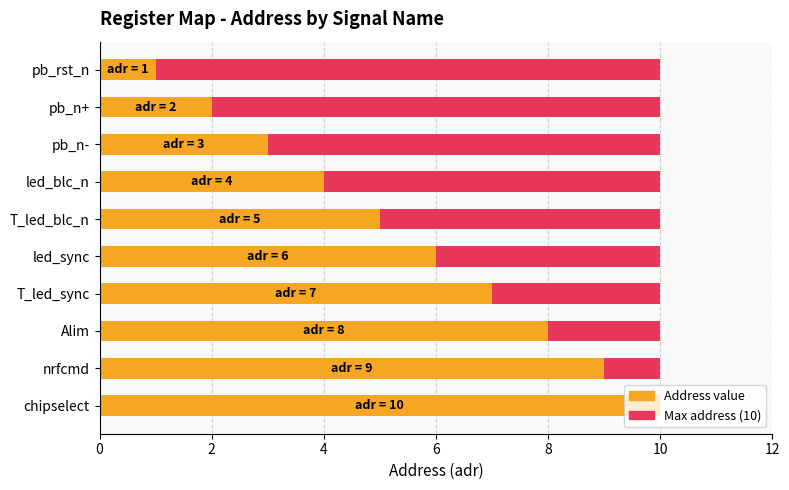

At how many categories does at least one series exceed 8?

2